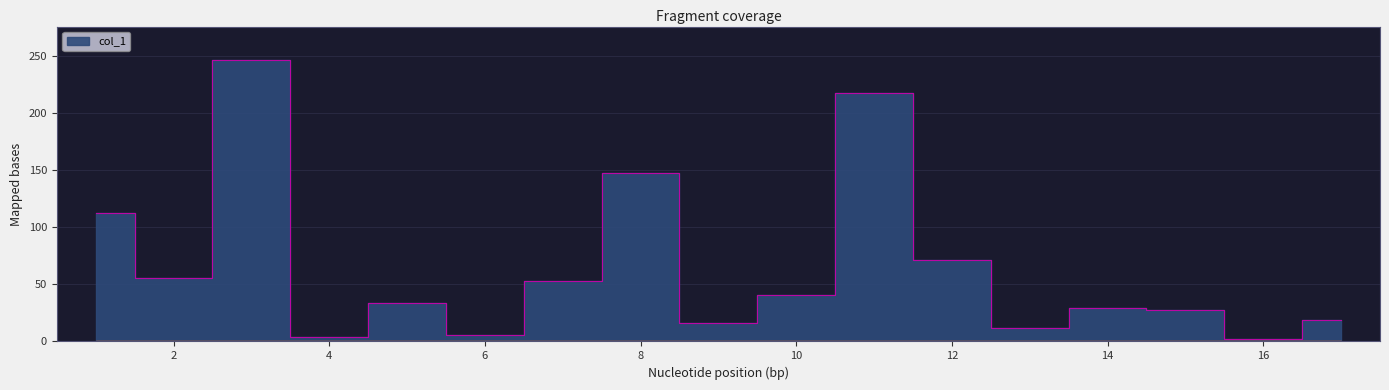

Which label corresponds to the smallest value in the chart?

16